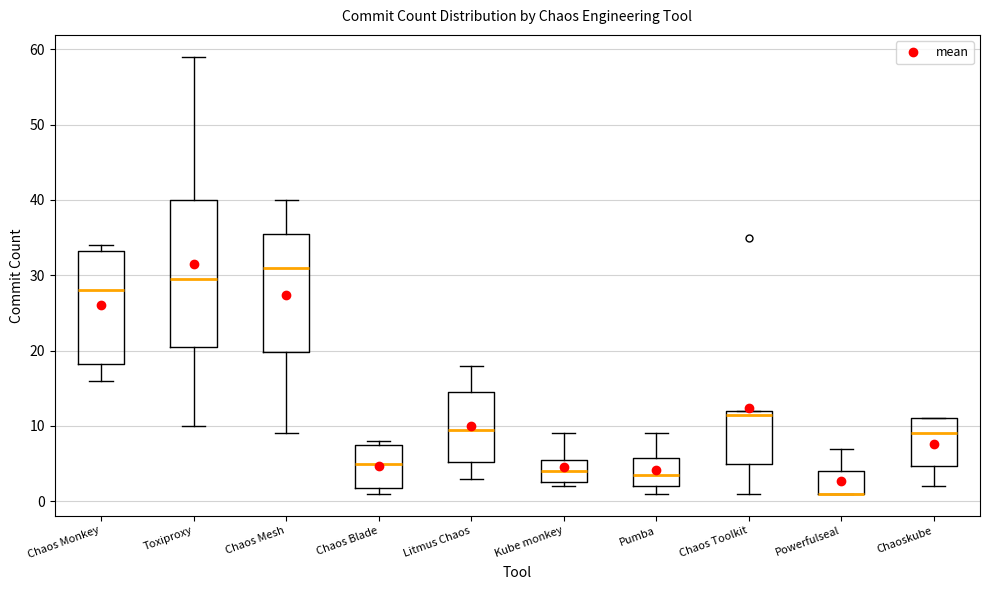

Which box is the tallest, from its lower edge to its upper edge?

Toxiproxy